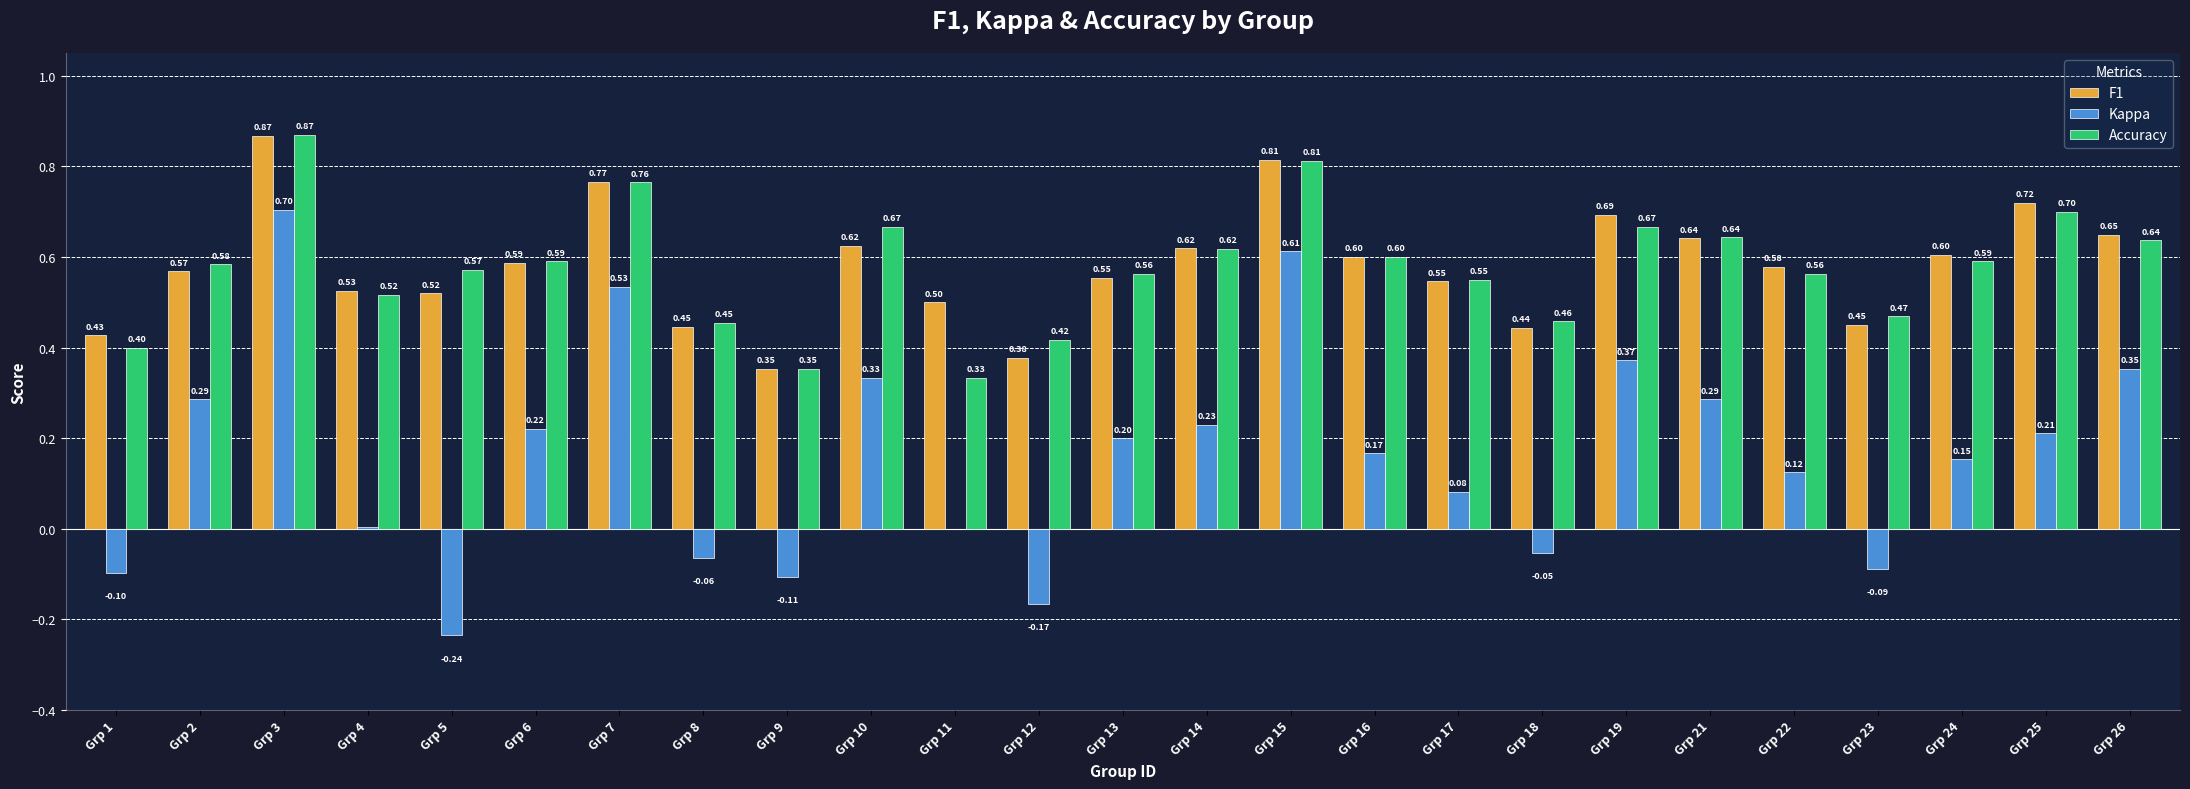

How many groups of bars are there?

25